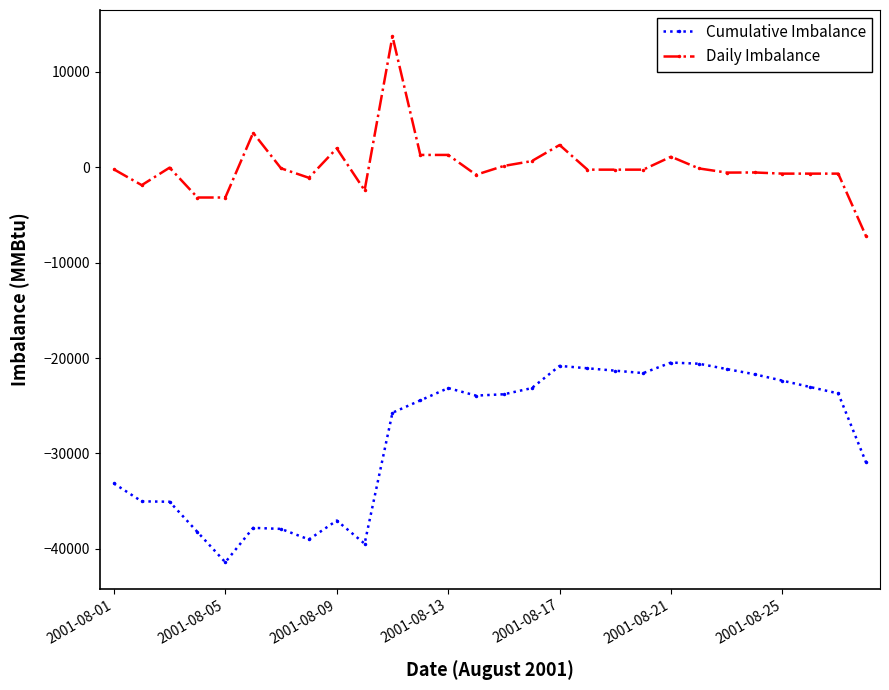

Which series has the largest total across all categories?

Daily Imbalance